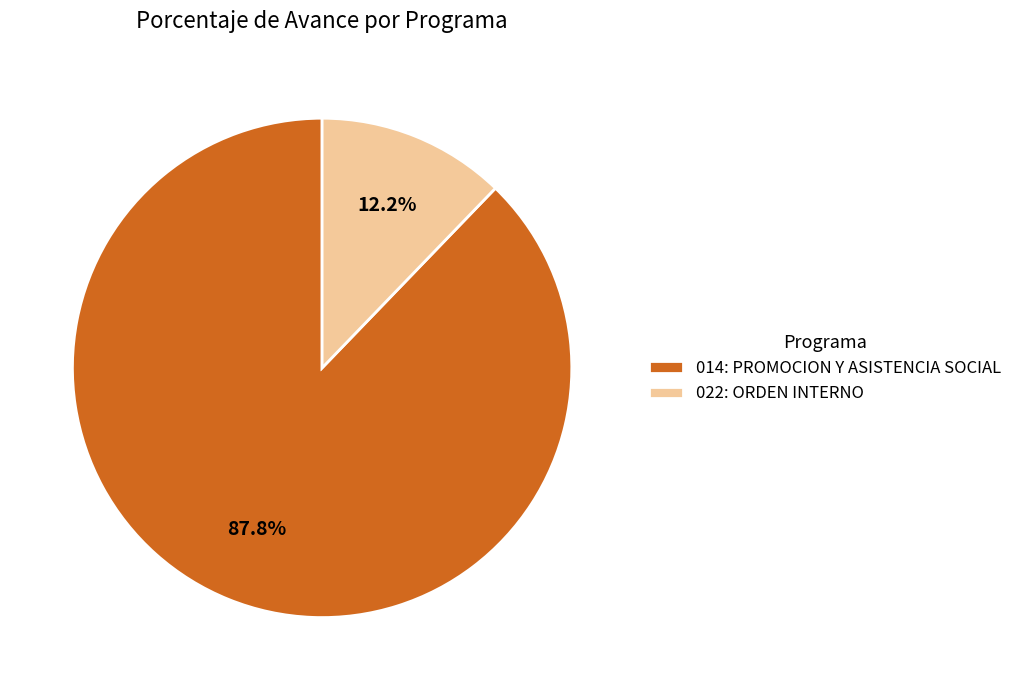

Which has a higher value, 014: PROMOCION Y ASISTENCIA SOCIAL or 022: ORDEN INTERNO?

014: PROMOCION Y ASISTENCIA SOCIAL